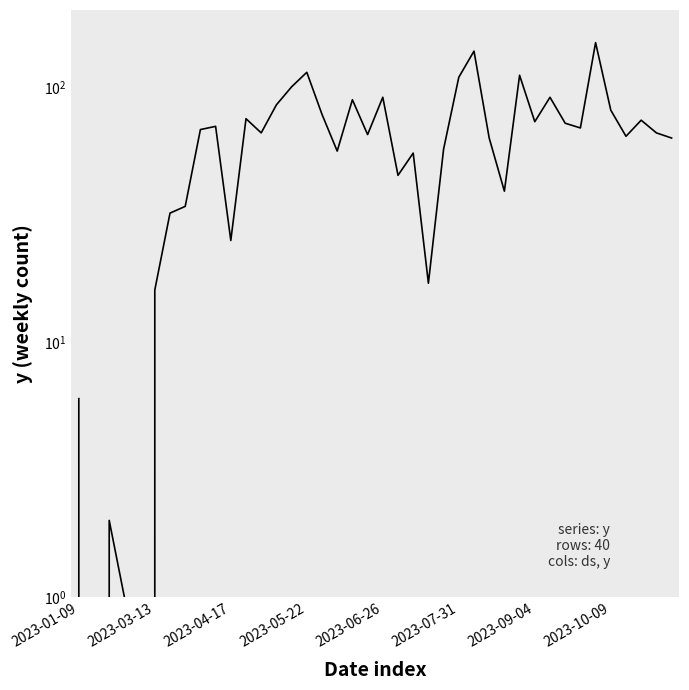

What is the value of the 27th point from the left?

138